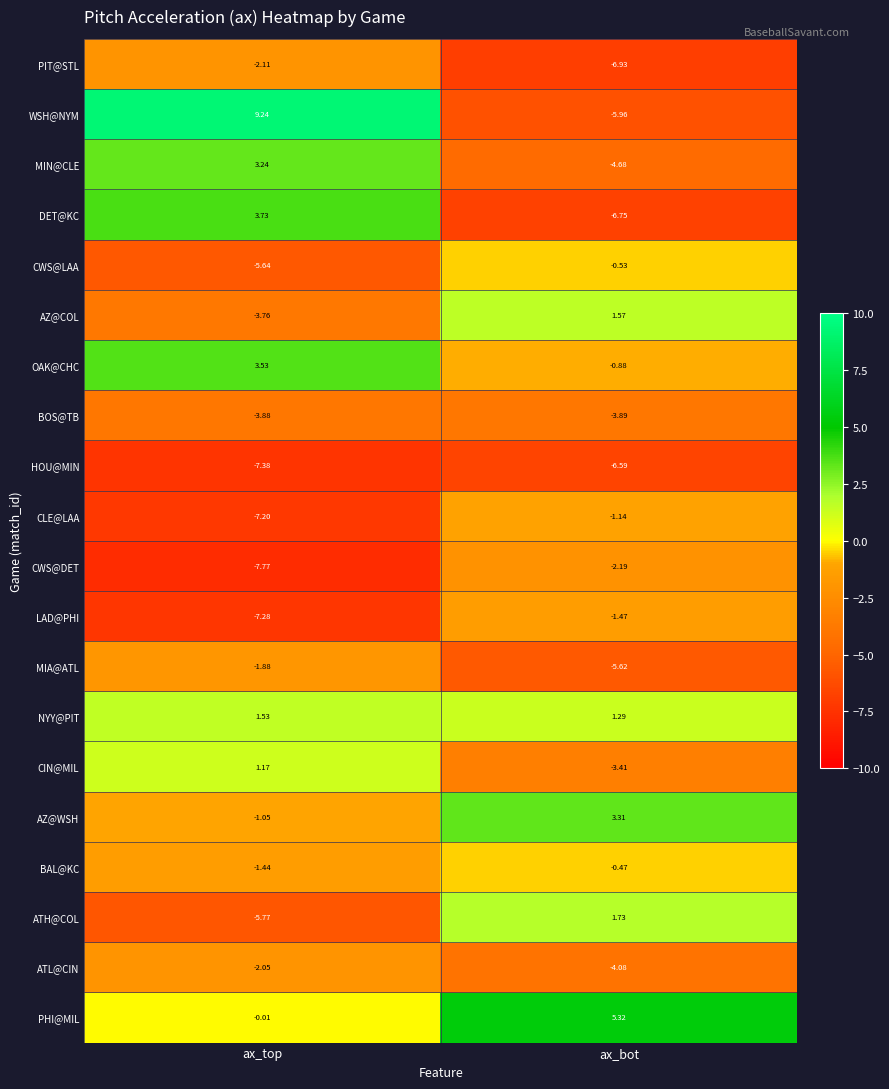

Which series has the largest range (max minus min)?

WSH@NYM